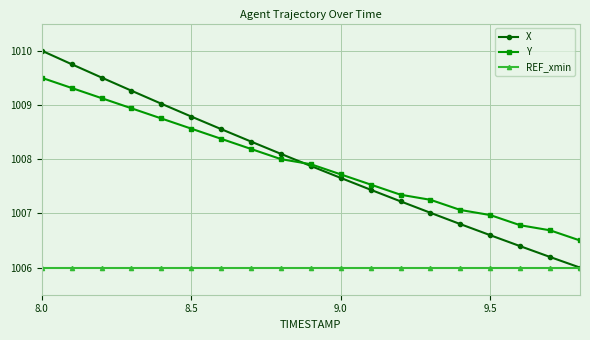

What is the maximum value shown in the chart?

1010.0